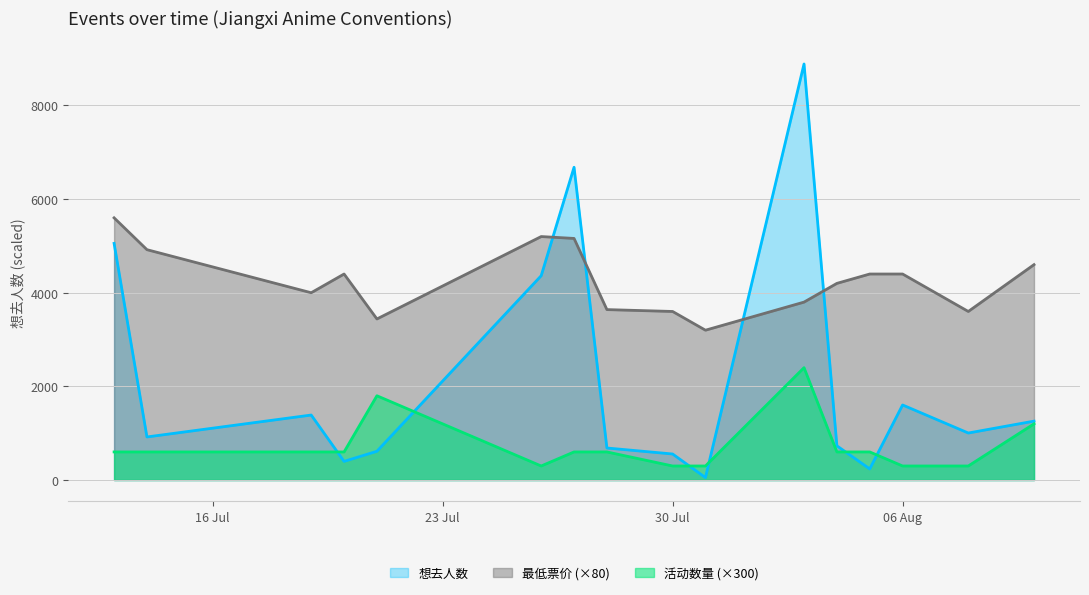

At which category does 最低票价 reach its first local peak?

2024-07-20